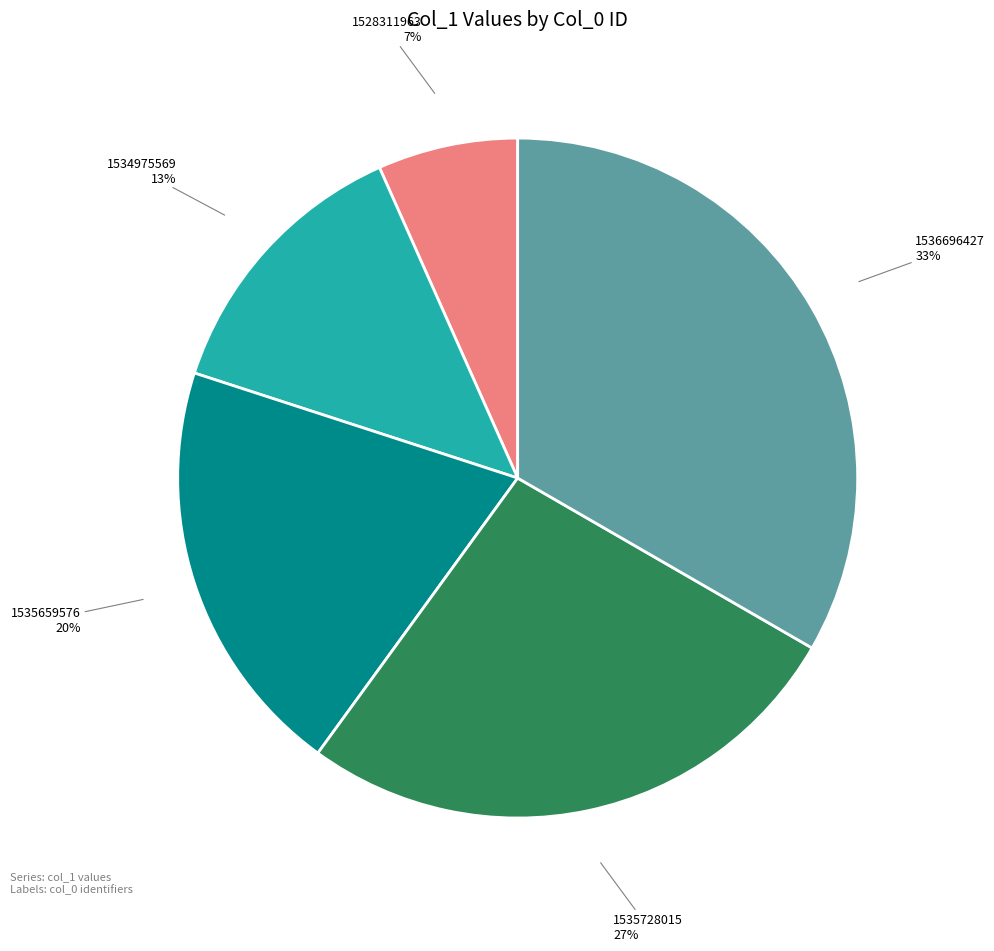

Approximately how many times larger is the value at 1535659576 compared to 1536696427?

0.6